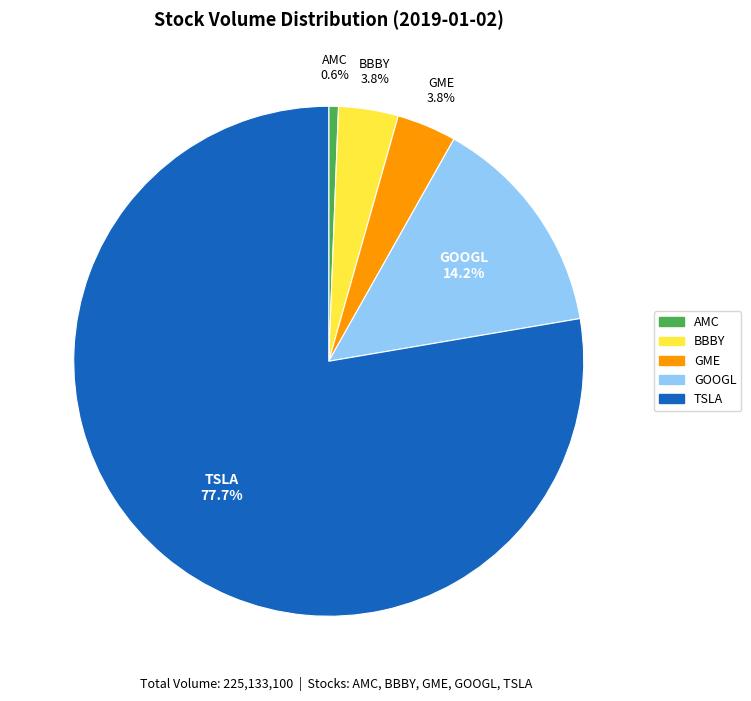

True or false: GOOGL accounts for 4% of the total.

False